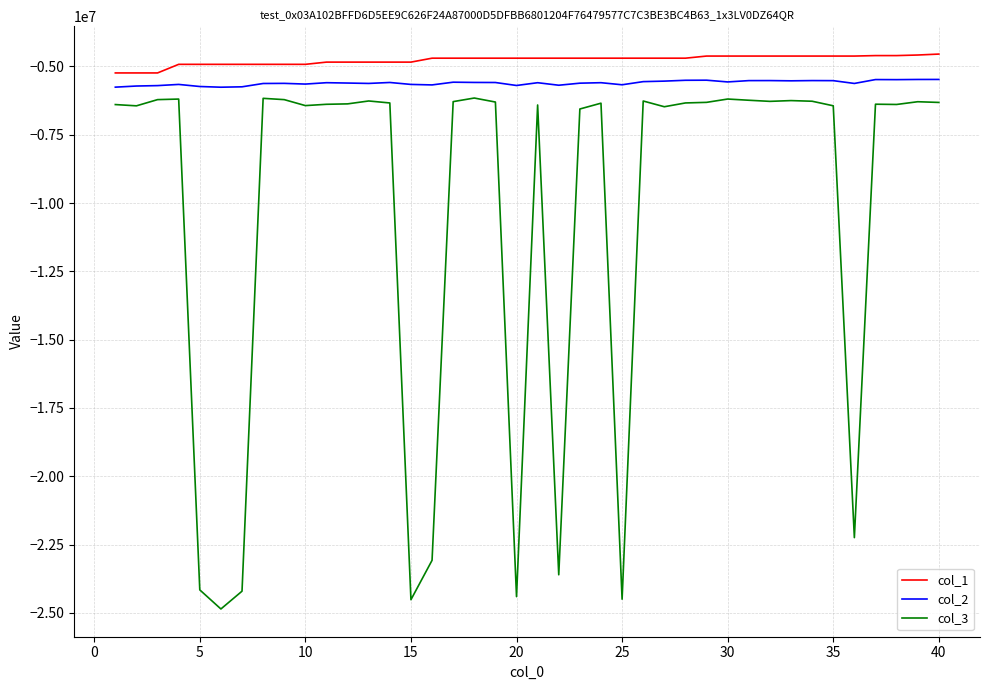

Does the chart have visible grid lines?

Yes